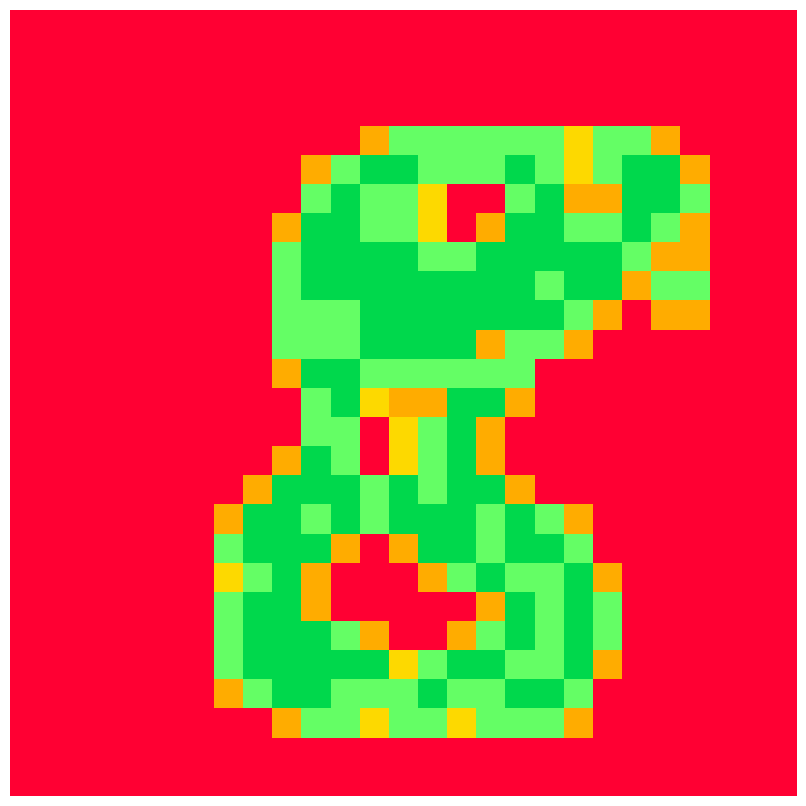

How many distinct data groups are displayed?

27